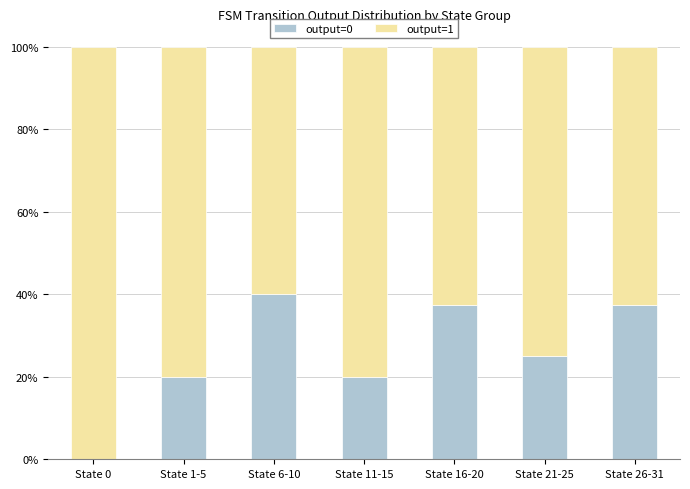

What is the total value across all series at State 6-10?

100.0